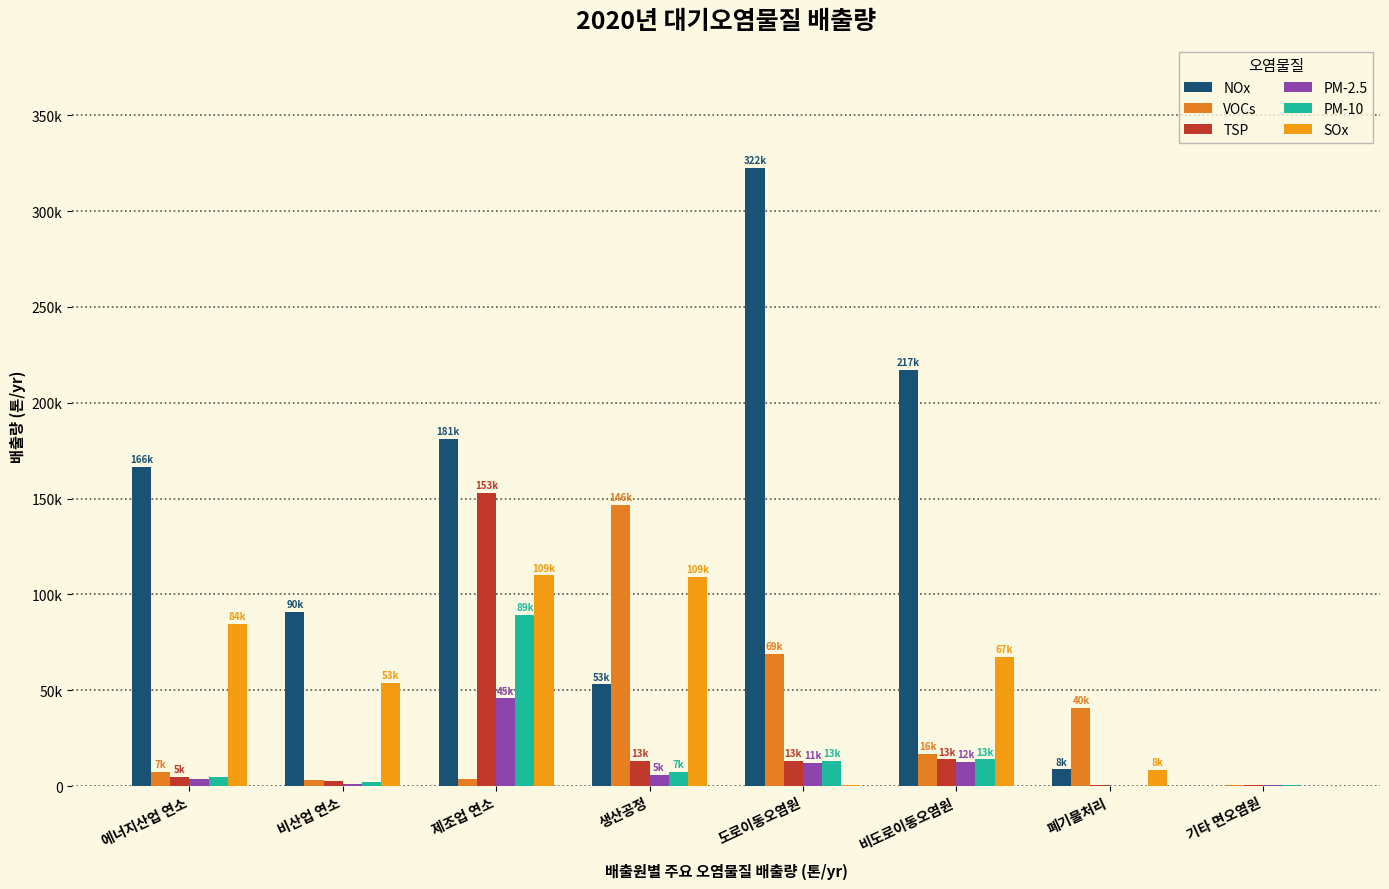

Rank the series at 비산업 연소 from highest to lowest value.

NOx, SOx, VOCs, TSP, PM-10, PM-2.5